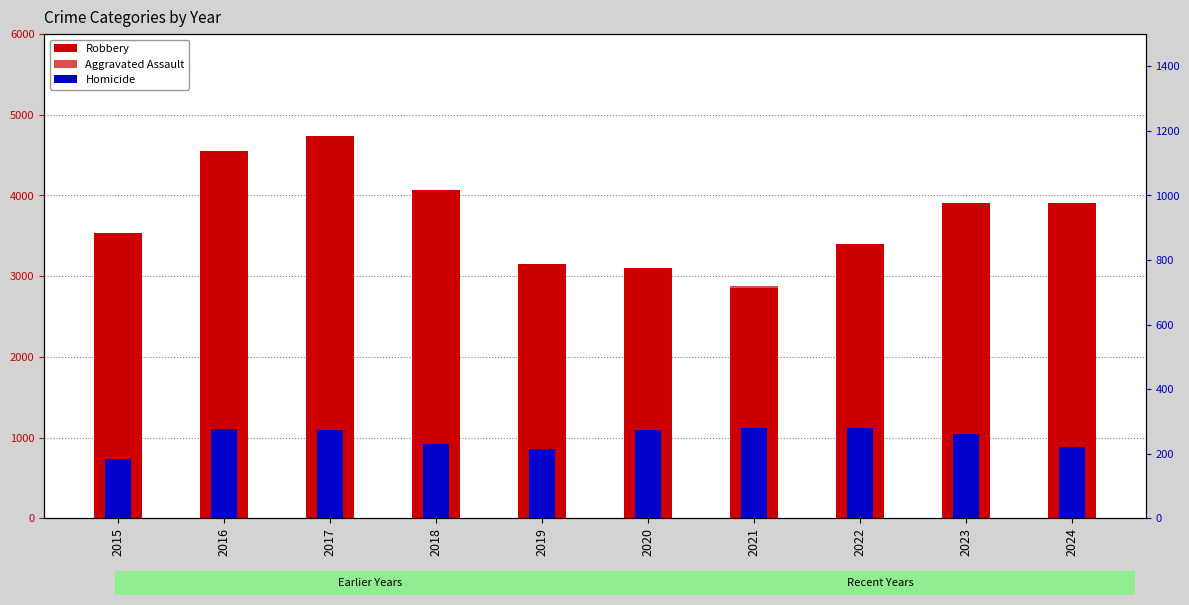

What is the difference between the second highest and second lowest values in the Homicide series?

66